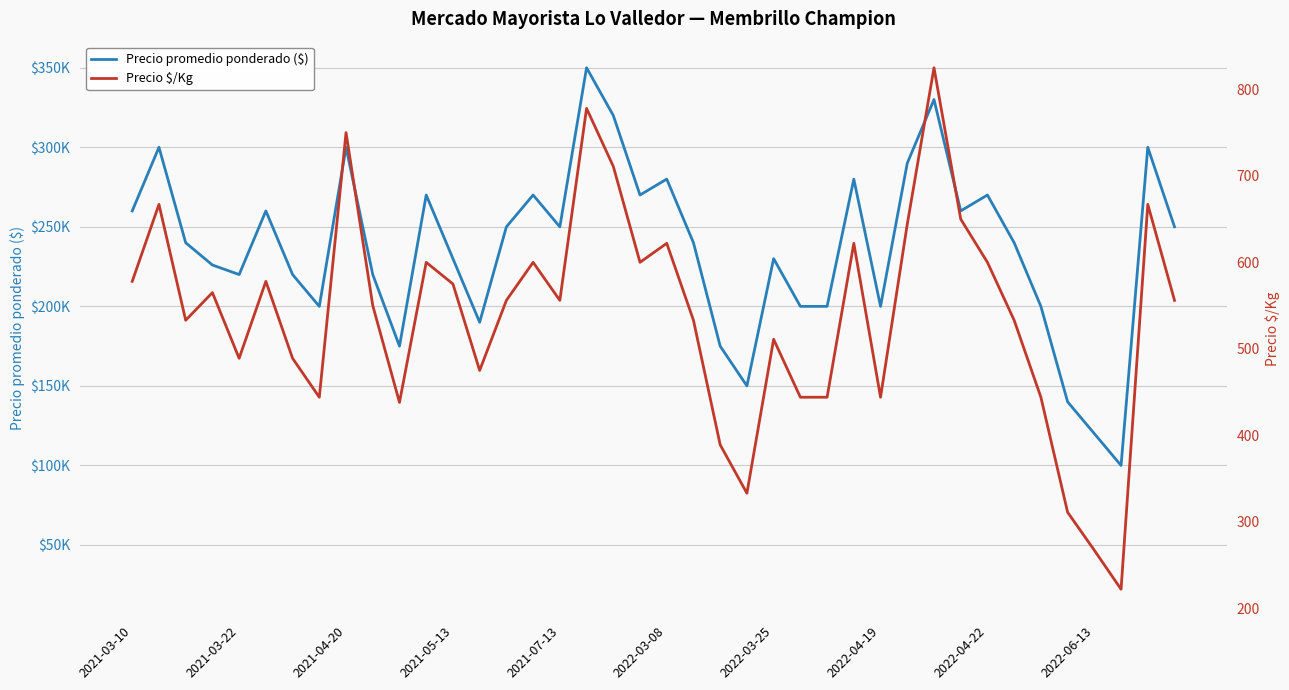

List the series in order of their peak value, highest first.

Precio promedio ponderado ($), Precio $/Kg